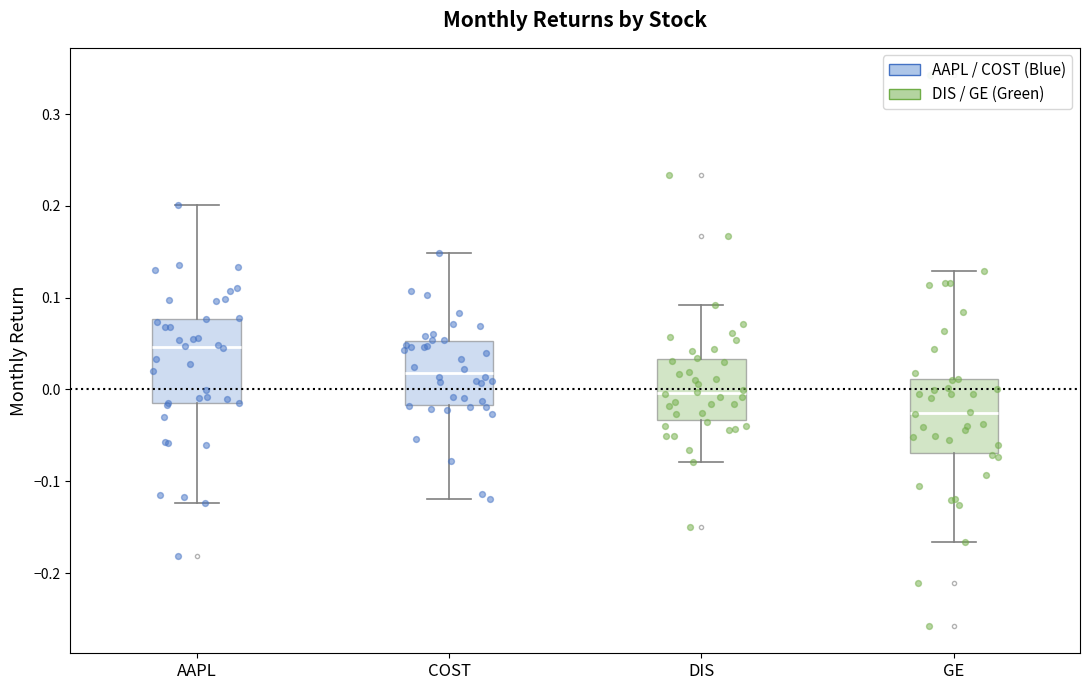

Where does the upper whisker of the box for GE end on the y-axis? The values are not printed on the chart, so give them approximately, as read against the axis.

0.13